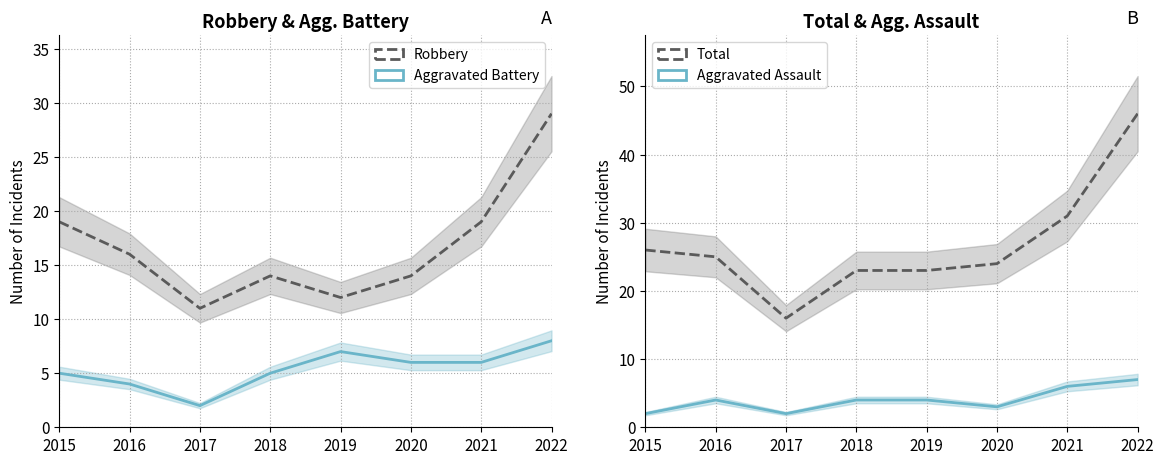

What is the total value across all series at 2015?

52